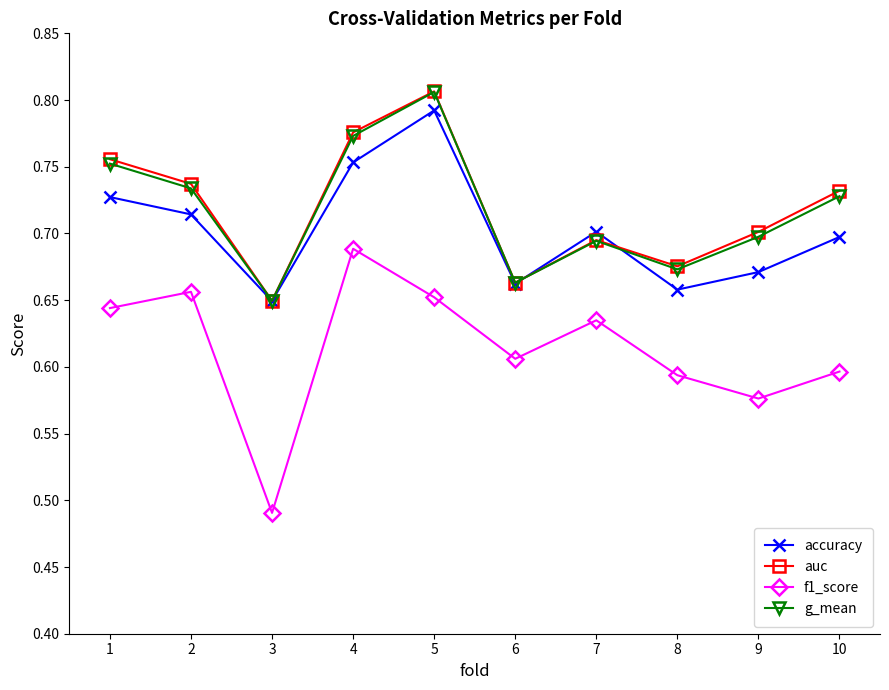

How many interior local valleys does the auc series have?

3